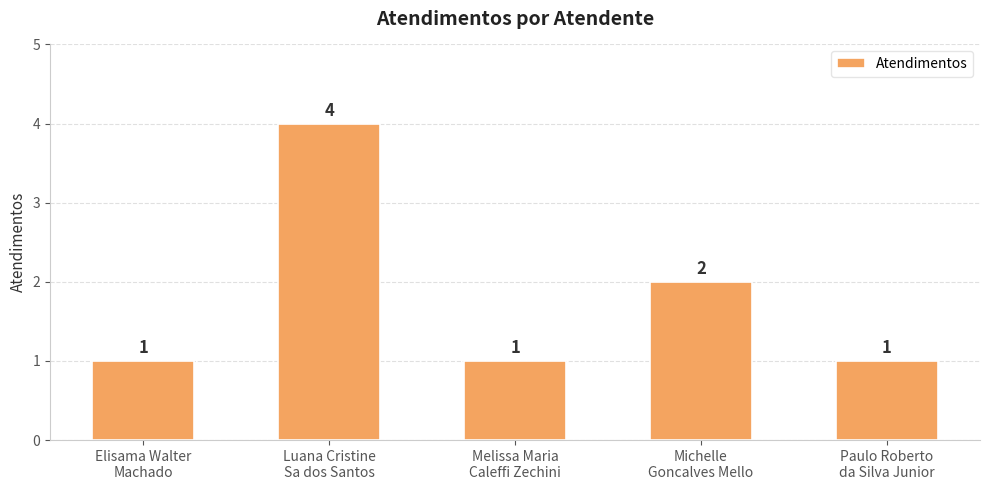

What is the ratio of the value at Luana Cristine
Sa dos Santos to the value at Melissa Maria
Caleffi Zechini?

4.0